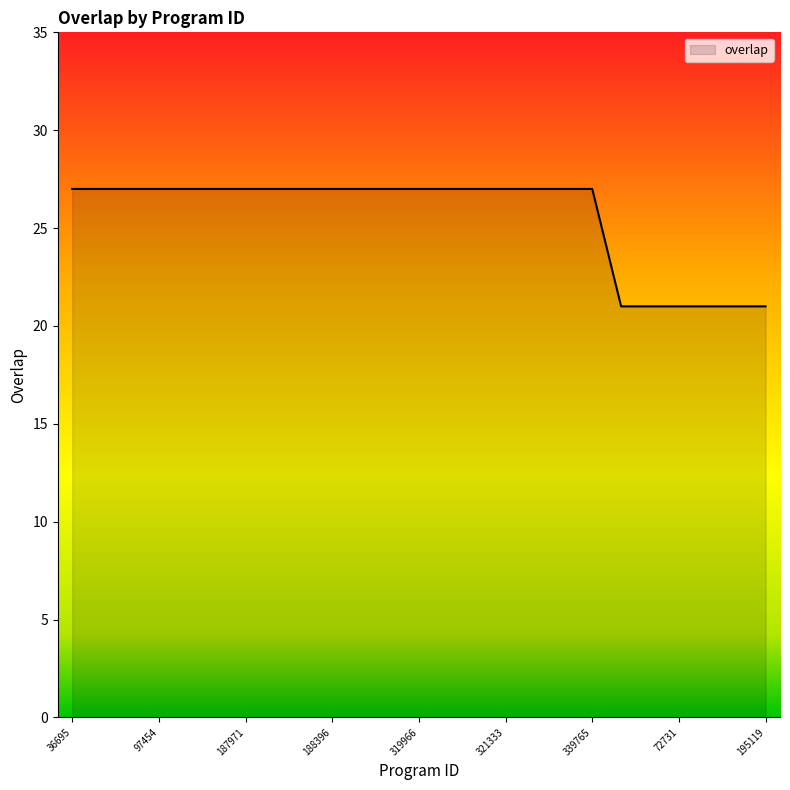

Reading right to left, what are all the values shown in this chart?

21	21	21	21	21	21	27	27	27	27	27	27	27	27	27	27	27	27	27	27	27	27	27	27	27